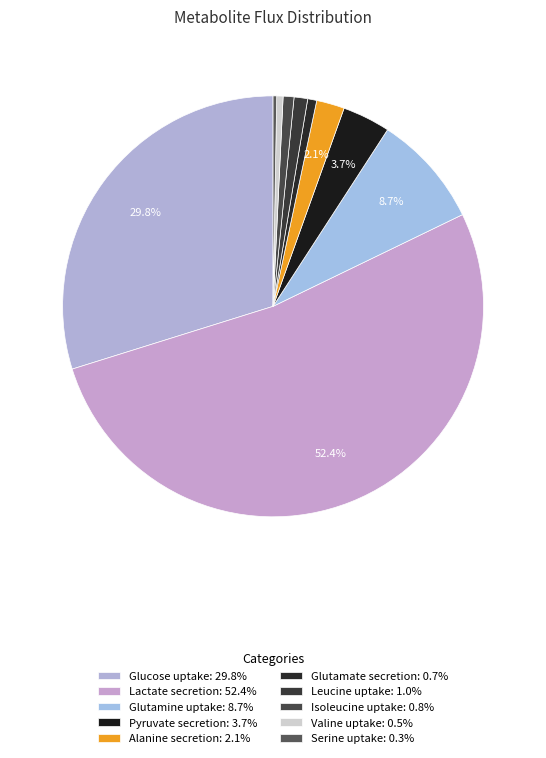

Is it true that Valine uptake is 7% of the pie?

False